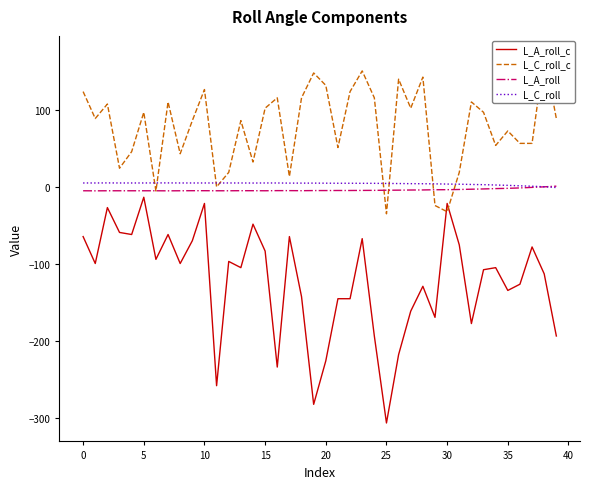

How many interior local valleys does the L_A_roll series have?

4